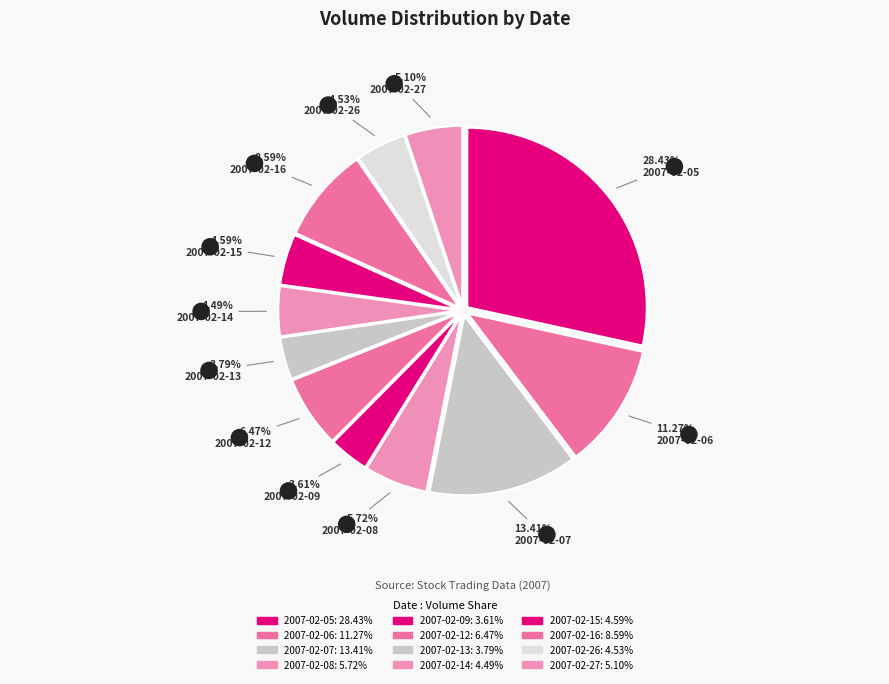

What is the change in value from 2007-02-07 to 2007-02-16?

-28761997